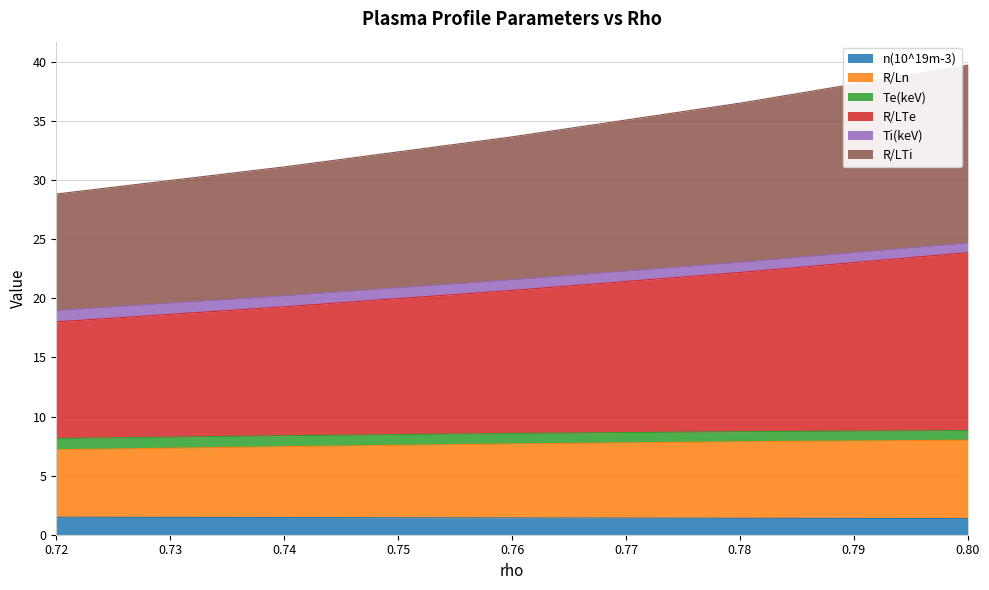

Which series has the widest spread of values?

R/LTe